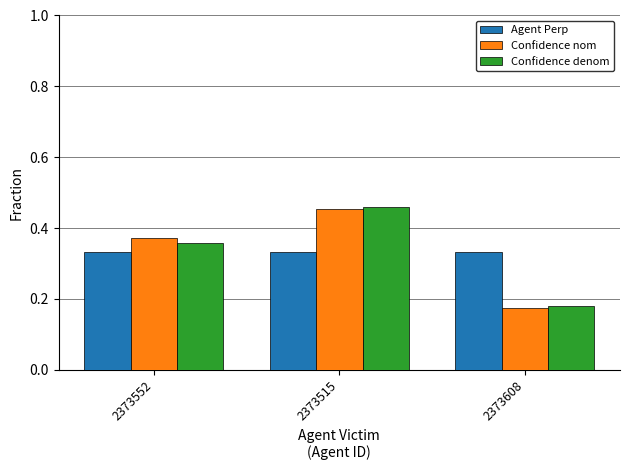

Where is Confidence denom nearest to the value 0?

2373608